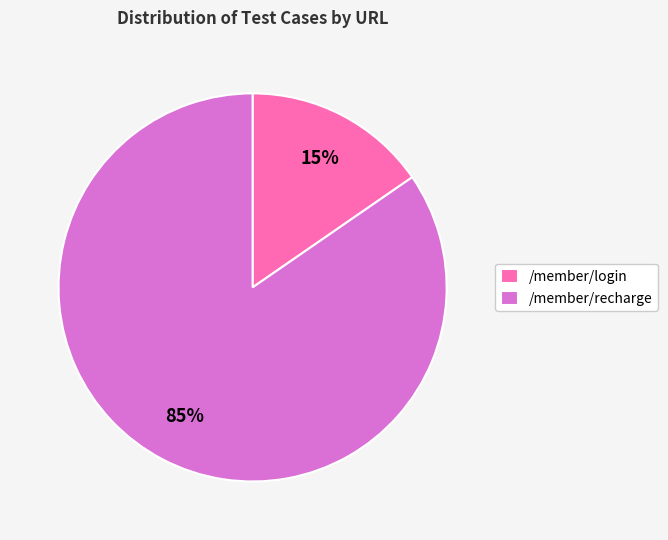

The /member/login slice represents 27% of the pie. True or false?

False